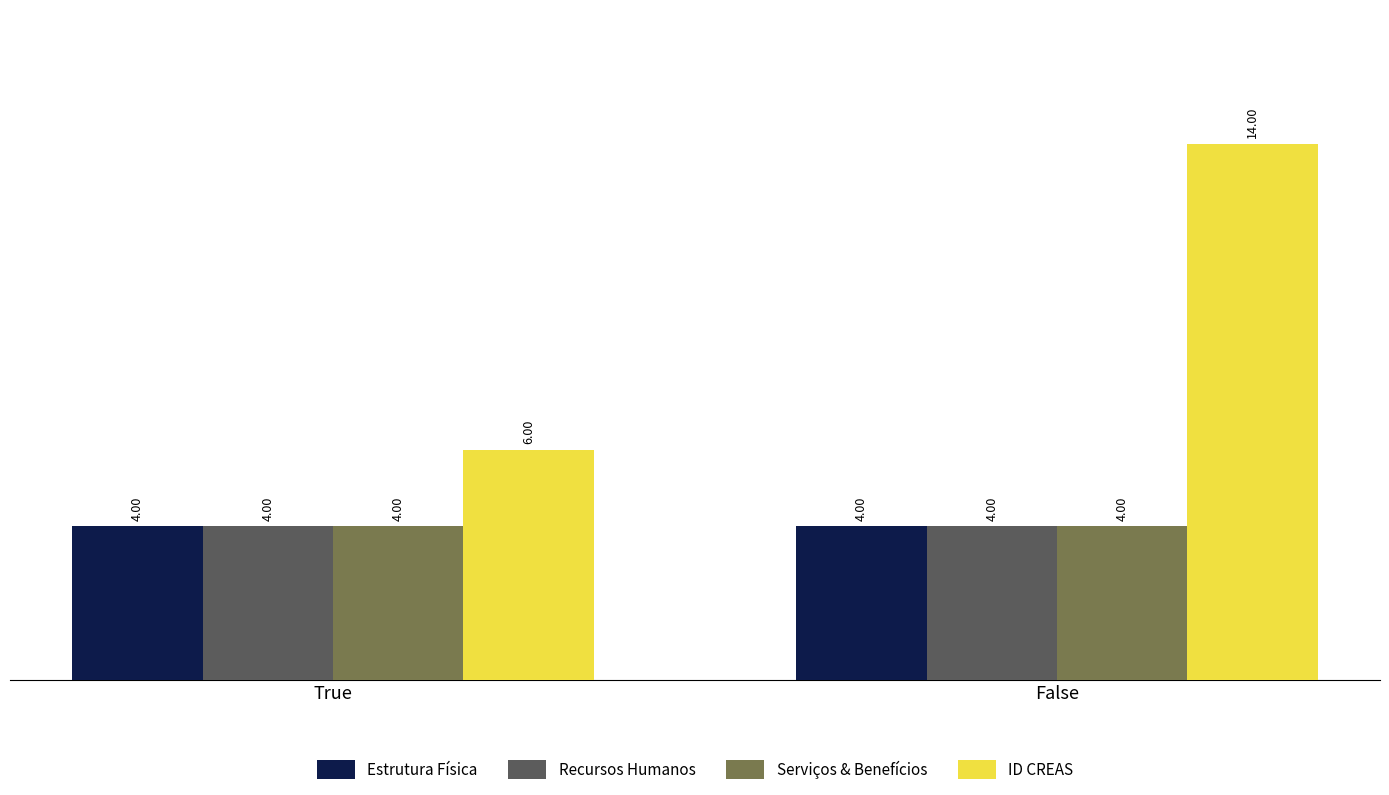

Which series has the largest total across all categories?

ID CREAS